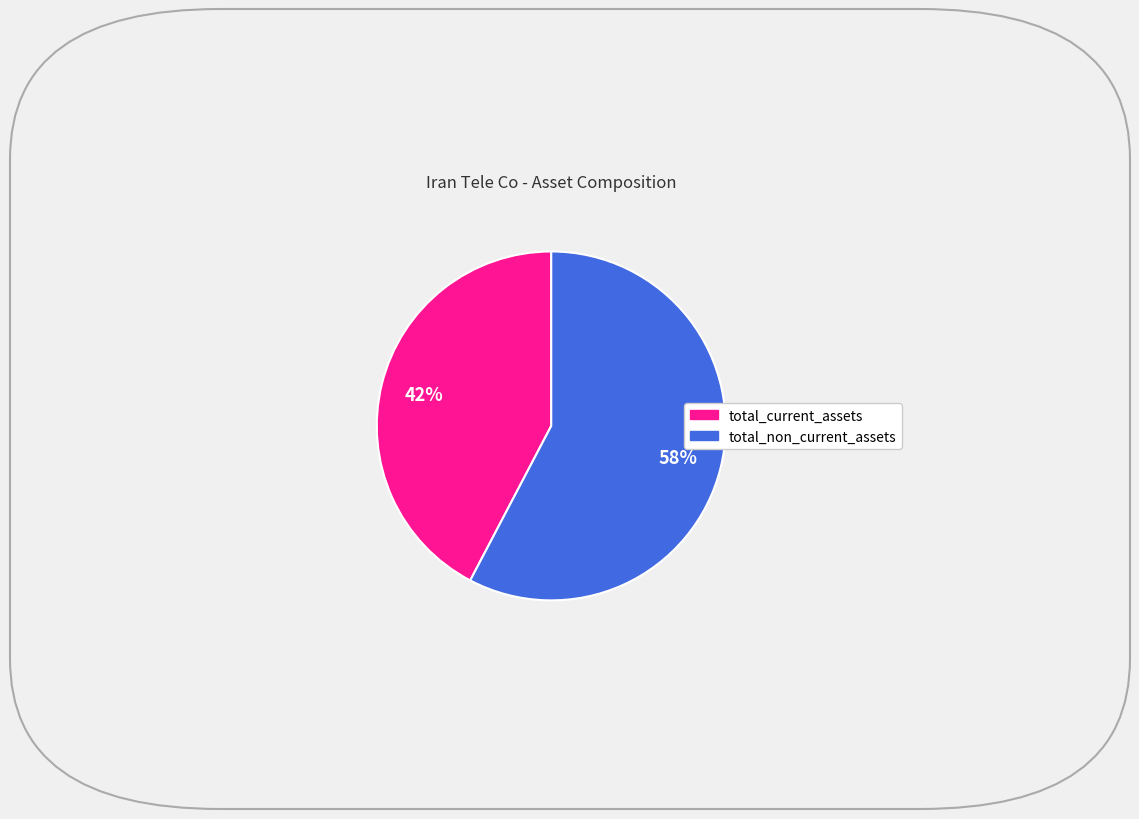

Combined, do total_current_assets and total_non_current_assets account for over 50%?

Yes